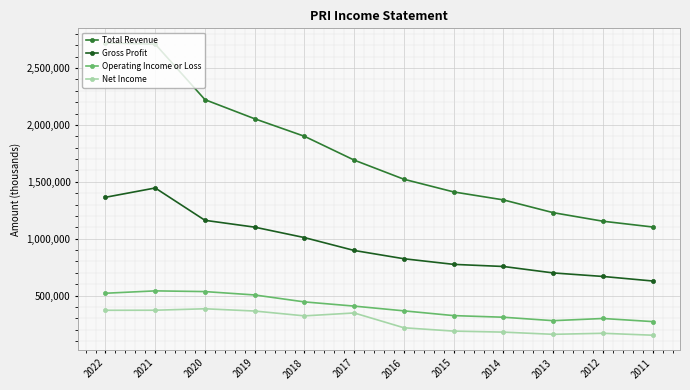

What is the value of the Gross Profit point at the 12th from the left?

628600